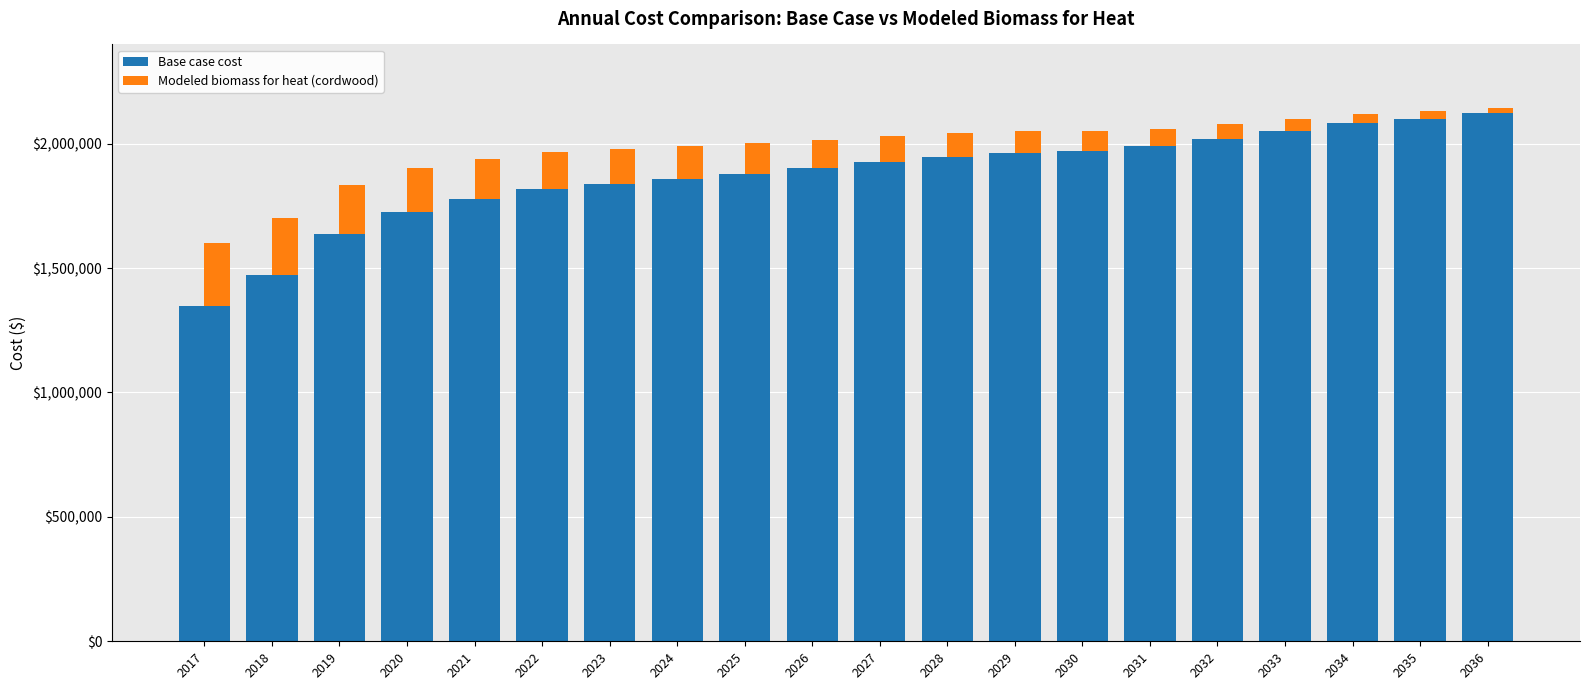

True or false: Base case cost (biomass) has a value of 2099022.3 at 2035.

True